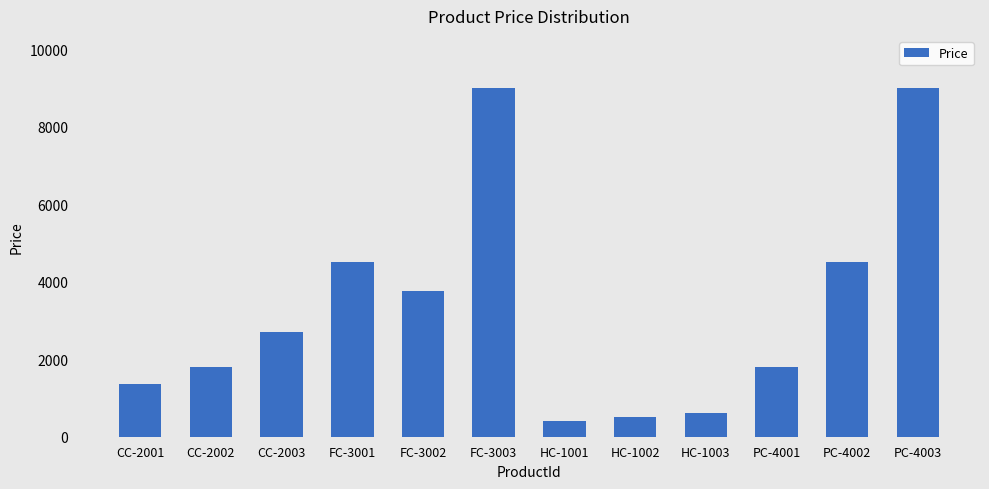

Is it true that the value at CC-2002 is 1800?

True